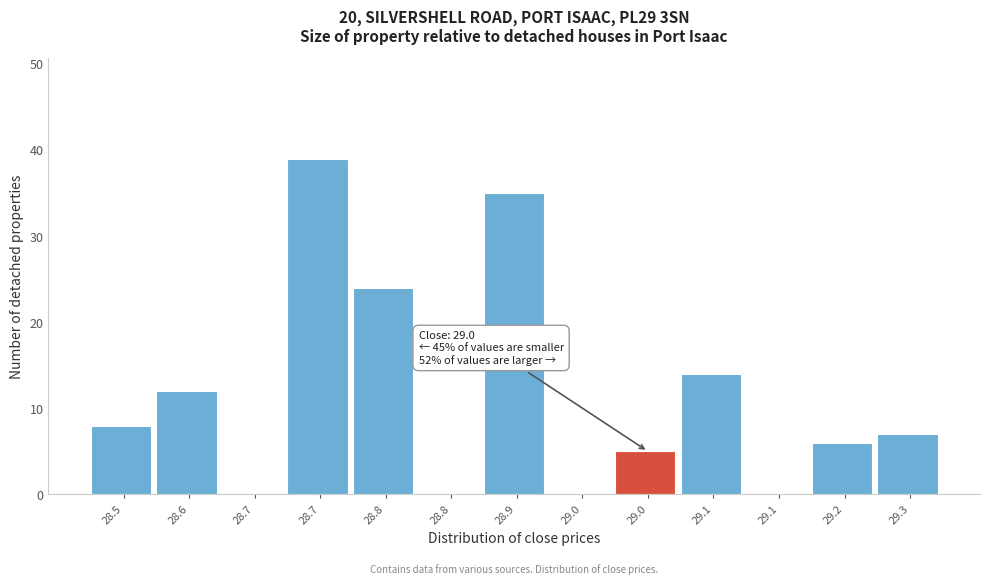

How many categories are shown in the chart?

13